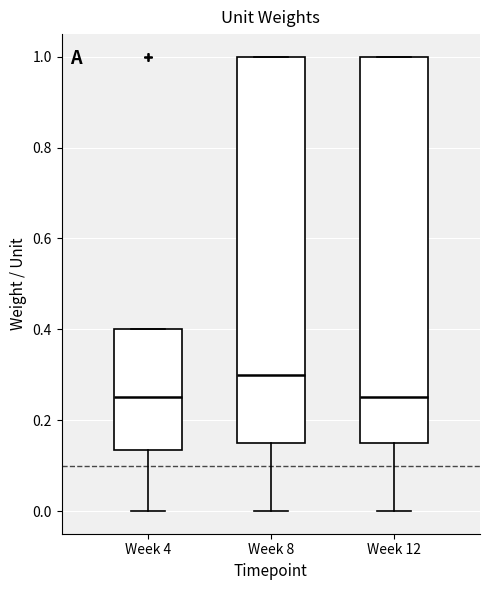

Reading left to right, read every box against the y-axis: the position of its median line, the range the box covers, and the ends of its whiskers. The values are not printed on the chart, so give them approximately, as read against the axis.

Week 4: median 0.26, box 0.14 to 0.40, whiskers 0.00 to 0.40
Week 8: median 0.30, box 0.16 to 1.00, whiskers 0.00 to 1.00
Week 12: median 0.26, box 0.16 to 1.00, whiskers 0.00 to 1.00